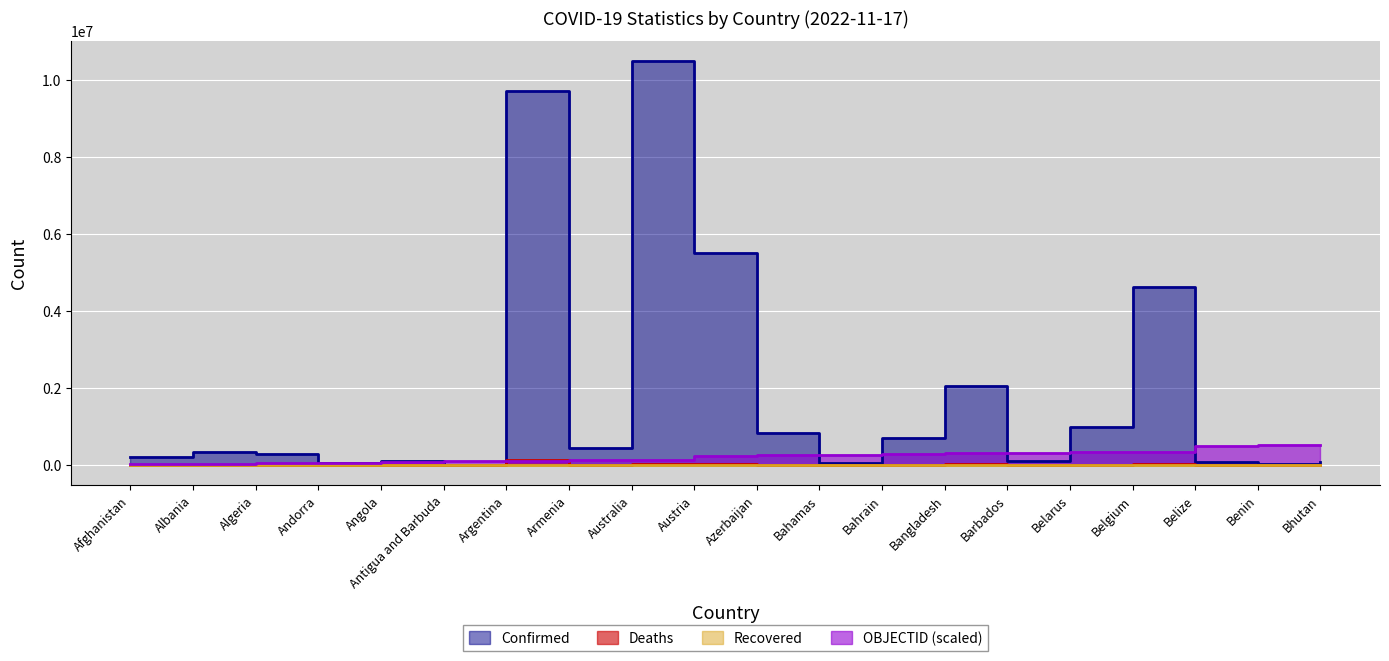

Is the value of OBJECTID at Algeria greater than the value of Deaths at Belarus?

Yes